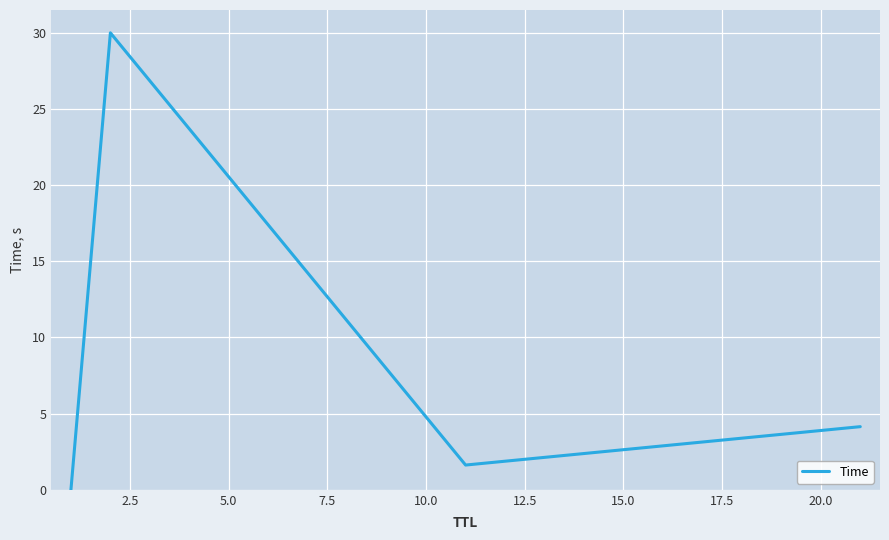

What is the greatest value displayed?

30.0